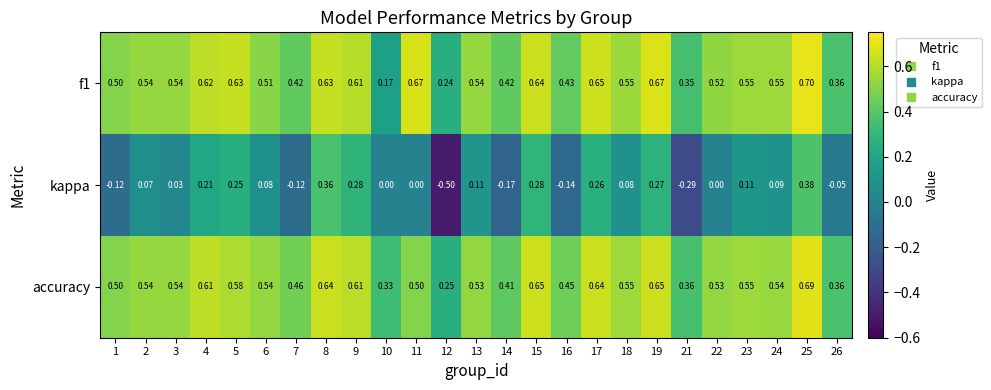

Which series has the widest spread of values?

kappa